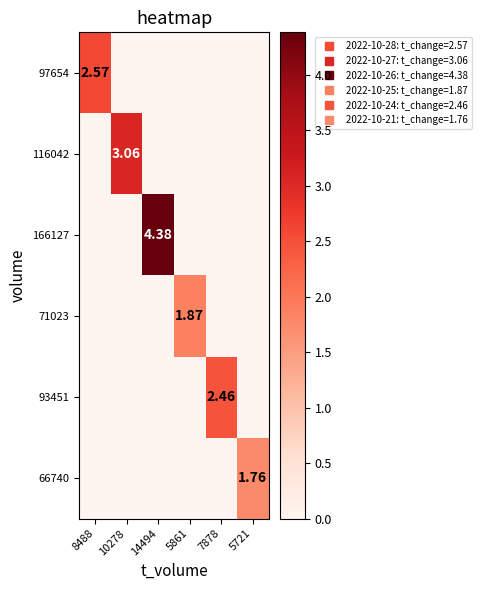

Which has a higher value, 14494 or 7878?

14494